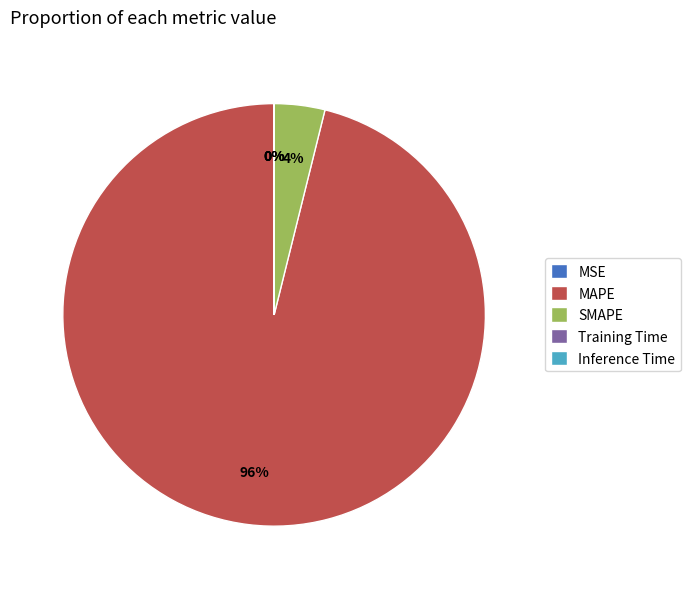

What is the largest slice in the pie chart?

MAPE